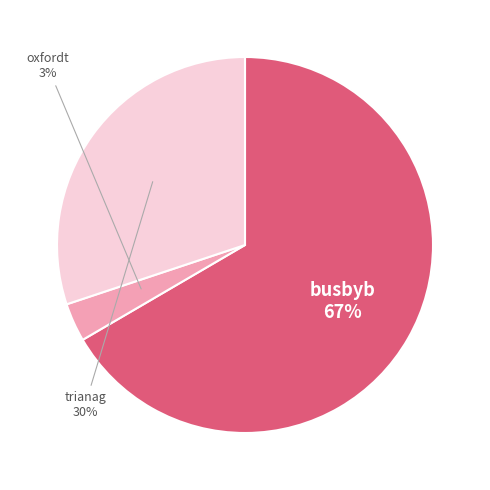

To the nearest percent, what portion does trianag represent?

30%